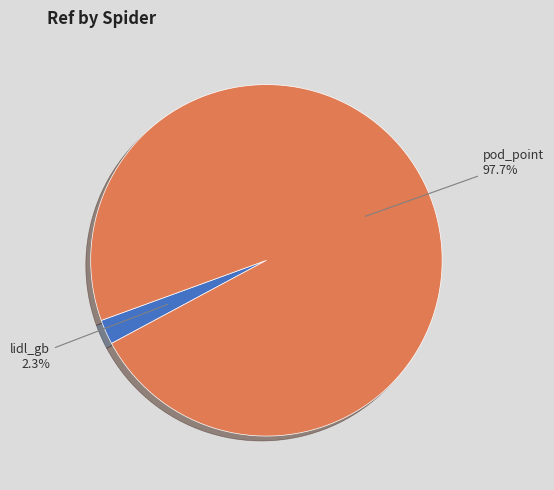

Does any single category account for the majority?

Yes